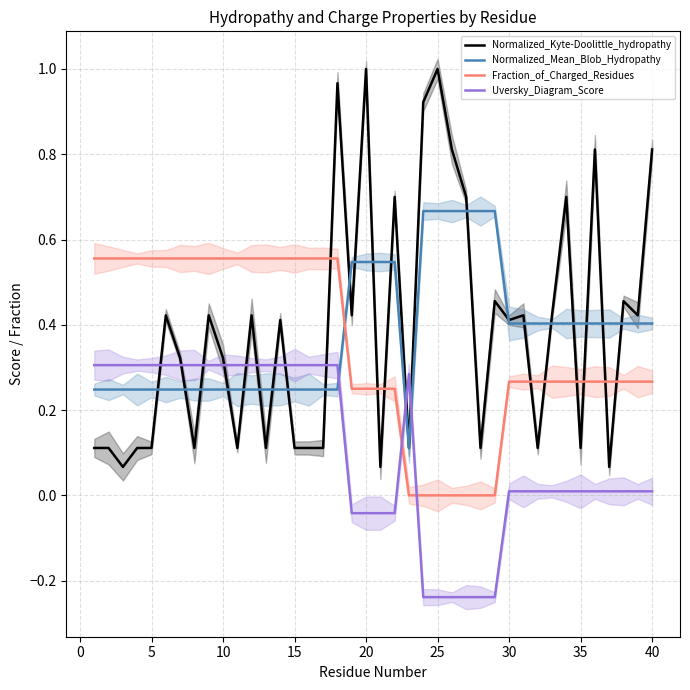

How many times do Normalized_Kyte-Doolittle_hydropathy and Uversky_Diagram_Score cross each other?

11